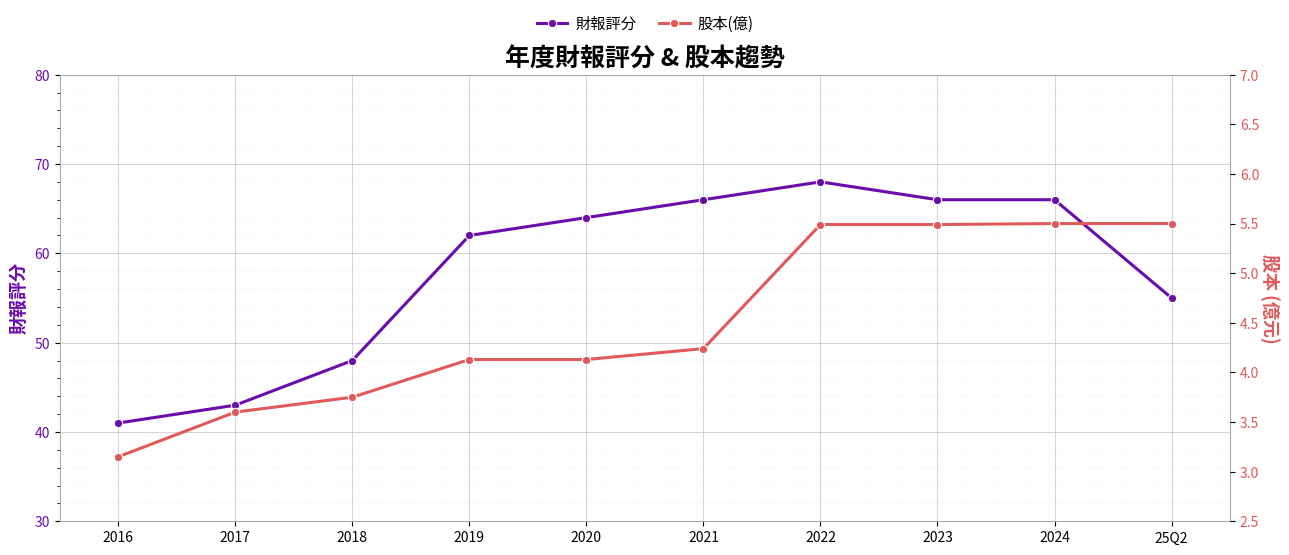

What is the minimum value for 財報評分?

41.0